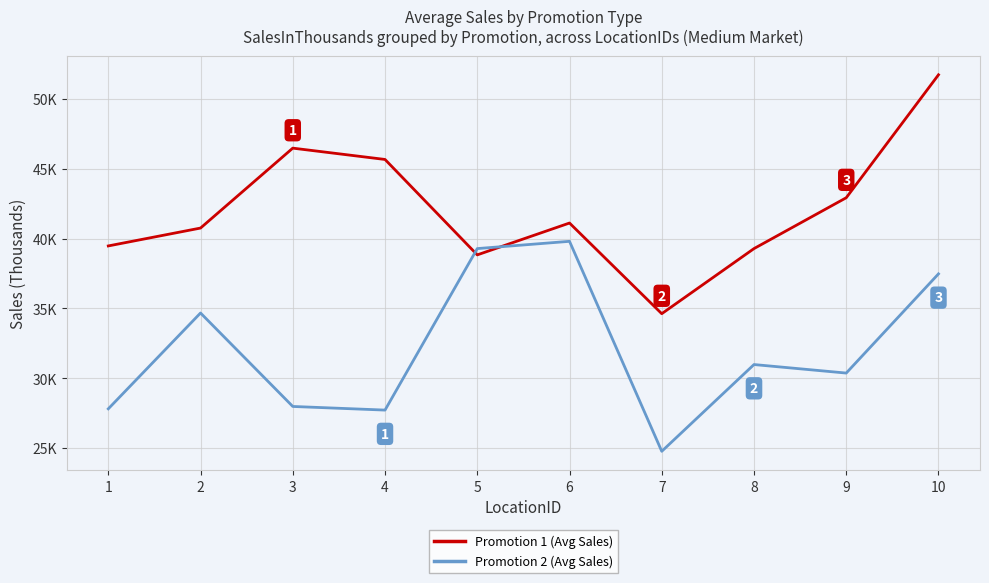

How many times do Promotion 2 (Avg Sales) and Promotion 1 (Avg Sales) cross each other?

2